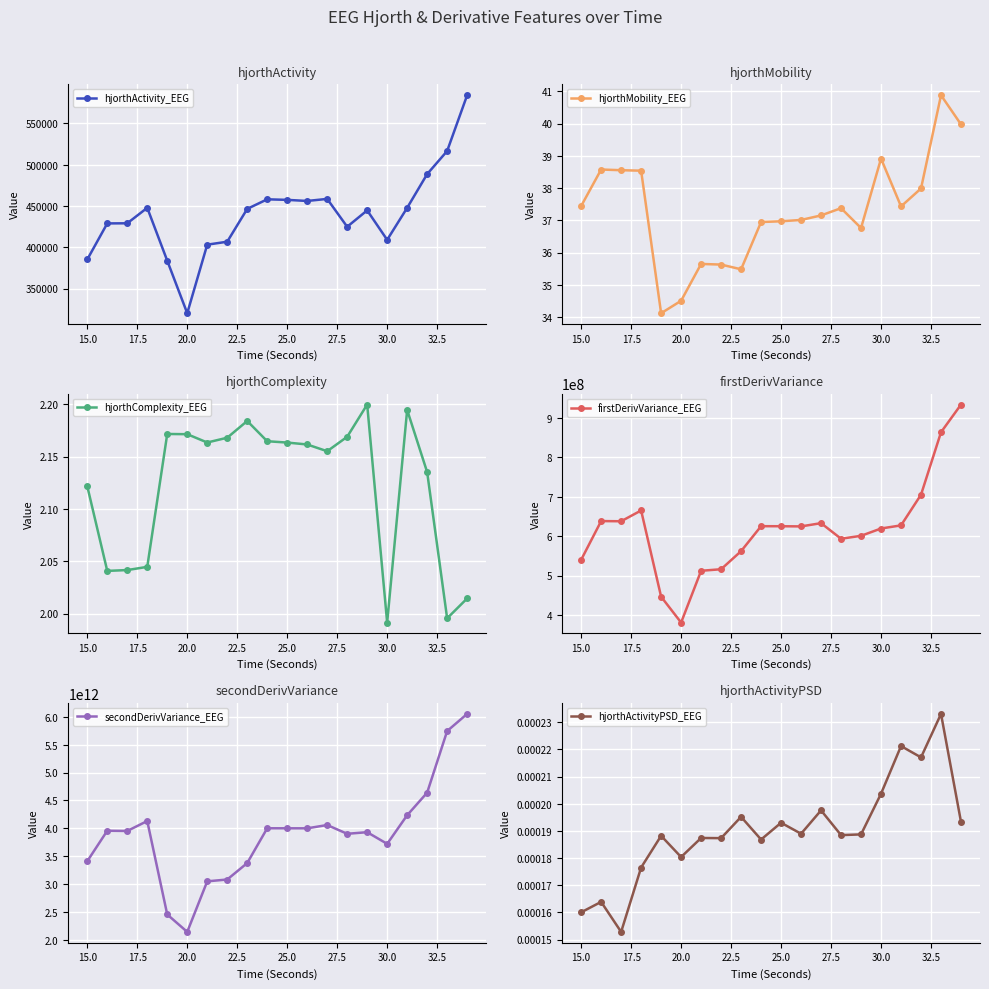

Count the hjorthActivityPSD_EEG values in the range 0 to 1.

20